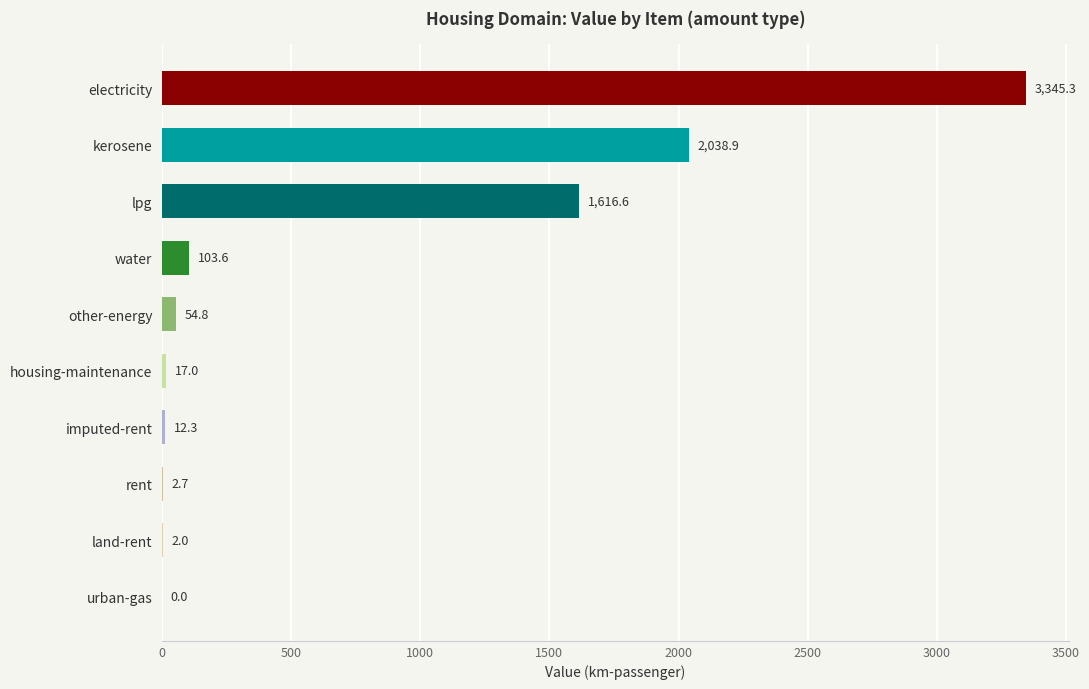

What is the sum of the values at land-rent and urban-gas?

2.0